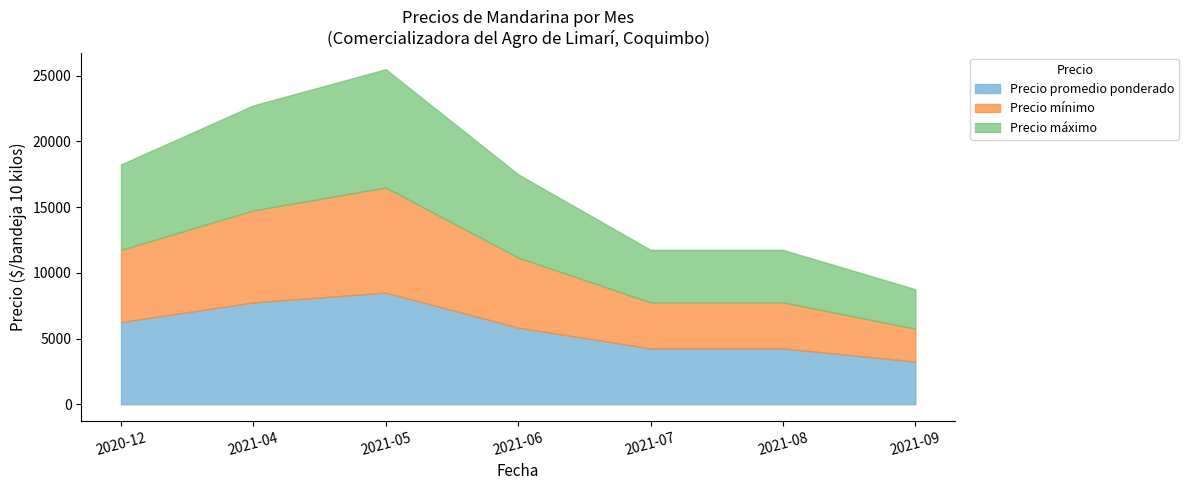

True or false: Precio promedio ponderado and Volumen intersect in this chart.

False